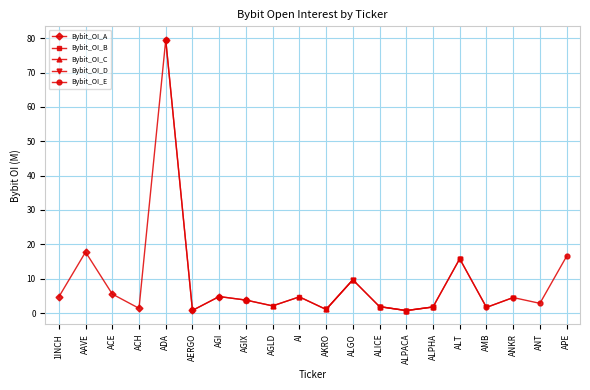

At which label is Bybit_OI_B closest to 40?

ALGO